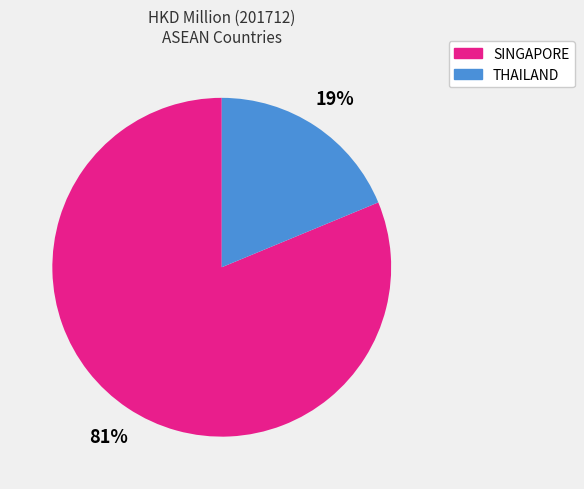

To the nearest percent, what is the average slice percentage?

50%